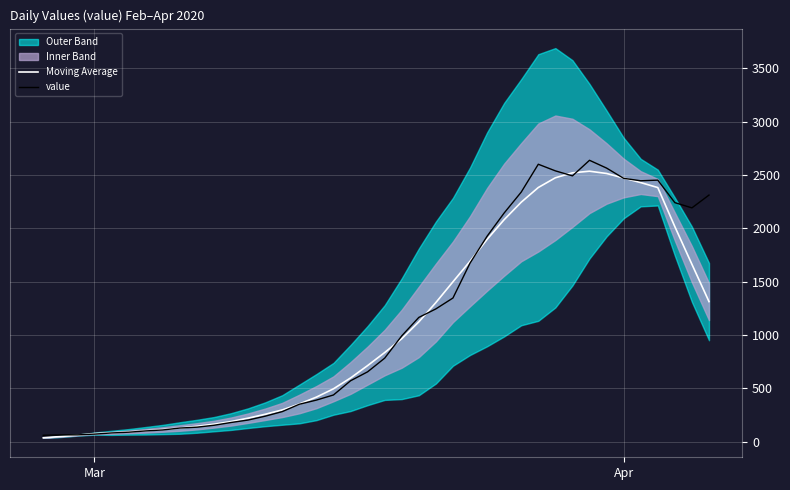

True or false: Moving Average and value intersect in this chart.

True